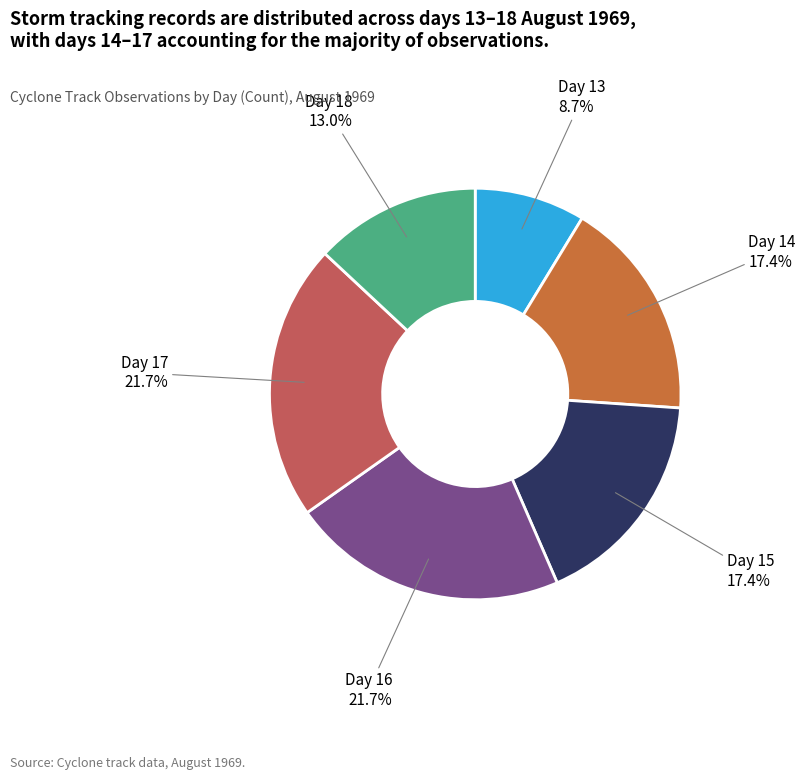

Which category has the smallest portion of the pie?

Day 13